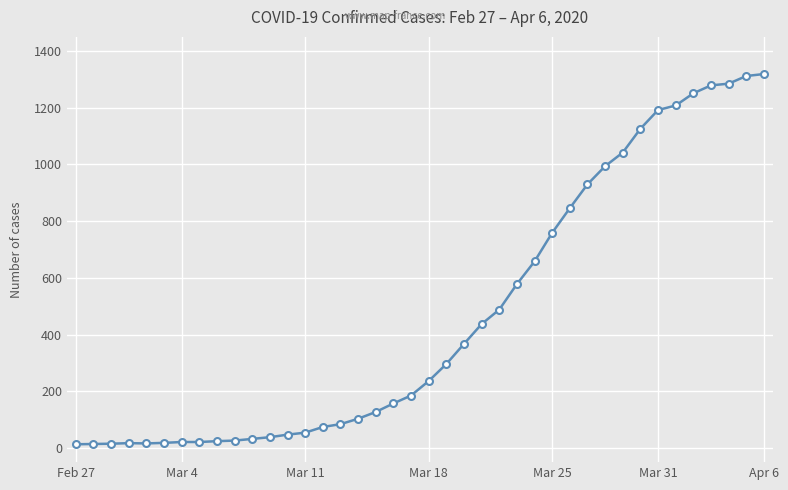

What is the average value?

467